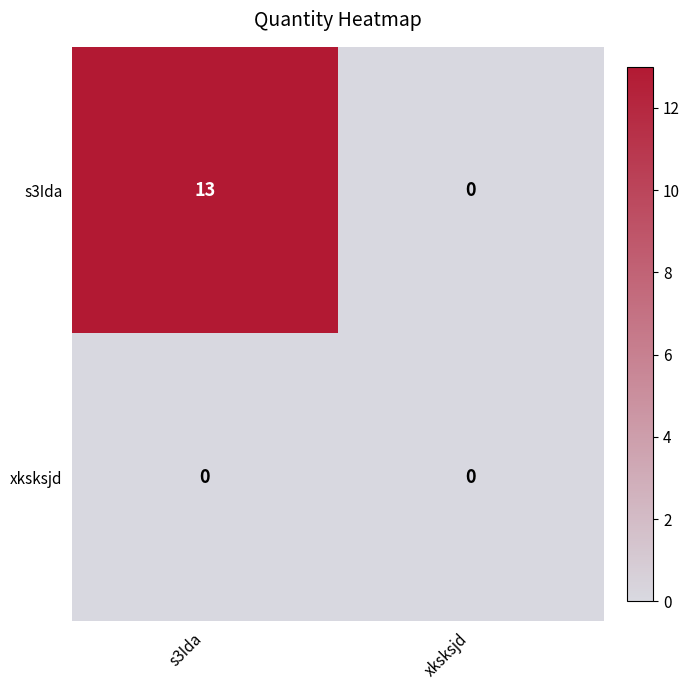

Reading right to left, extract all data points from this chart.

s3Ida: xksksjd=0	s3Ida=13
xksksjd: xksksjd=0	s3Ida=0